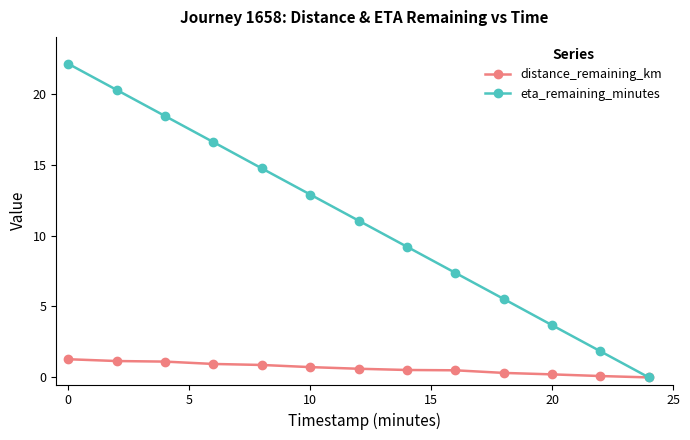

Which series has the largest total across all categories?

eta_remaining_minutes